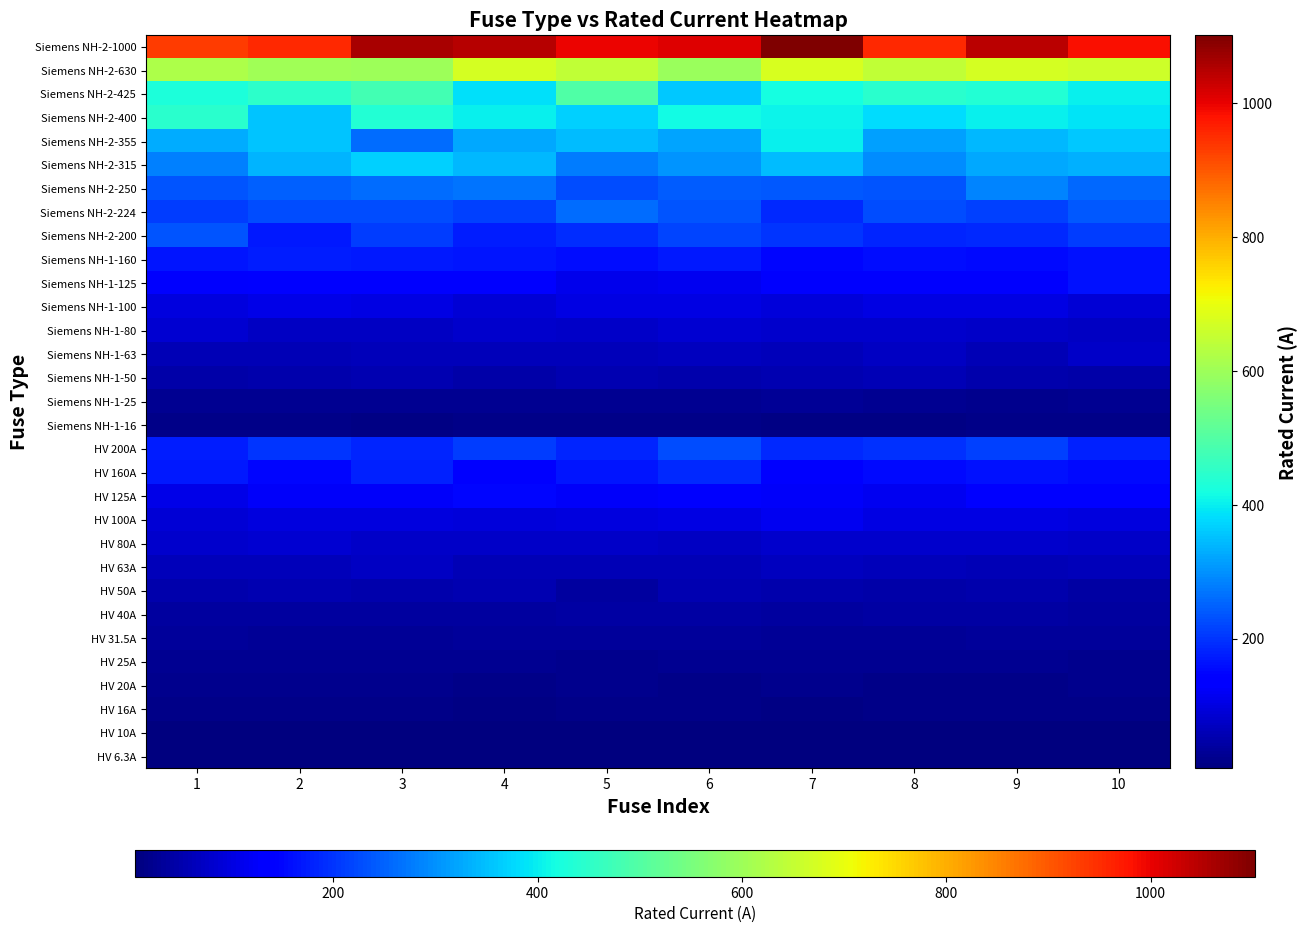

Reading right to left, extract all data points from this chart.

HV 6.3A: 10=6.6	9=6.1	8=6.7	7=7.1	6=6.2	5=6.2	4=7.1	3=6.6	2=6.2	1=6.6
HV 10A: 10=8.9	9=9.3	8=10.3	7=9.2	6=9.6	5=8.6	4=8.5	3=10.2	2=9.6	1=9.6
HV 16A: 10=15.6	9=15.2	8=16.5	7=14.5	6=16.1	5=15.3	4=14.2	3=16.1	2=15.7	1=17.9
HV 20A: 10=20.3	9=17.9	8=16.9	7=20.3	6=18.0	5=21.3	4=18.3	3=20.0	2=23.0	1=19.0
HV 25A: 10=21.5	9=25.7	8=27.1	7=24.1	6=23.6	5=22.0	4=24.4	3=24.8	2=25.3	1=26.5
HV 31.5A: 10=34.0	9=32.3	8=30.7	7=29.4	6=33.8	5=34.1	4=33.0	3=29.8	2=30.5	1=32.3
HV 40A: 10=37.9	9=41.2	8=43.2	7=39.8	6=44.3	5=42.6	4=36.2	3=36.5	2=39.4	1=38.5
HV 50A: 10=42.0	9=50.4	8=48.8	7=50.3	6=53.3	5=39.5	4=56.3	3=49.9	2=56.2	1=51.4
HV 63A: 10=65.6	9=60.3	8=64.7	7=67.6	6=60.5	5=58.9	4=60.4	3=70.4	2=64.8	1=61.9
HV 80A: 10=78.5	9=80.0	8=81.7	7=81.9	6=70.6	5=77.5	4=77.9	3=75.5	2=86.2	1=80.6
HV 100A: 10=99.4	9=102.1	8=101.4	7=115.1	6=103.2	5=98.7	4=93.6	3=97.3	2=96.6	1=88.7
HV 125A: 10=132.5	9=136.4	8=113.3	7=124.7	6=128.0	5=123.1	4=149.6	3=125.6	2=124.7	1=105.8
HV 160A: 10=153.6	9=161.3	8=152.8	7=147.3	6=188.0	5=167.5	4=142.1	3=178.0	2=148.4	1=170.1
HV 200A: 10=180.3	9=213.0	8=194.8	7=187.5	6=224.8	5=185.3	4=207.6	3=183.0	2=201.1	1=175.2
Siemens NH-1-16: 10=16.4	9=16.7	8=14.3	7=14.4	6=17.0	5=16.3	4=16.2	3=13.9	2=17.7	1=16.3
Siemens NH-1-25: 10=26.3	9=22.6	8=25.9	7=28.7	6=23.6	5=25.6	4=25.5	3=23.6	2=25.7	1=25.5
Siemens NH-1-50: 10=47.0	9=49.0	8=57.6	7=53.3	6=51.7	5=53.9	4=46.7	3=54.6	2=53.1	1=46.1
Siemens NH-1-63: 10=76.7	9=61.7	8=70.3	7=63.1	6=67.2	5=64.4	4=64.7	3=62.6	2=58.9	1=58.5
Siemens NH-1-80: 10=70.3	9=74.6	8=79.5	7=83.0	6=84.6	5=78.6	4=83.1	3=73.1	2=74.5	1=84.0
Siemens NH-1-100: 10=90.9	9=100.5	8=101.2	7=92.9	6=103.1	5=101.4	4=90.0	3=101.7	2=106.9	1=96.4
Siemens NH-1-125: 10=163.5	9=130.2	8=130.1	7=130.2	6=115.6	5=111.2	4=135.5	3=135.8	2=130.6	1=128.6
Siemens NH-1-160: 10=161.0	9=153.8	8=157.0	7=150.1	6=169.7	5=156.0	4=168.3	3=172.2	2=174.5	1=167.3
Siemens NH-2-200: 10=210.9	9=188.6	8=182.8	7=201.0	6=217.4	5=192.4	4=174.2	3=211.0	2=170.1	1=237.0
Siemens NH-2-224: 10=239.3	9=212.1	8=227.3	7=187.7	6=235.4	5=262.4	4=212.3	3=224.8	2=227.9	1=210.9
Siemens NH-2-250: 10=258.1	9=285.3	8=236.9	7=240.5	6=243.3	5=226.0	4=267.3	3=260.1	2=247.7	1=234.1
Siemens NH-2-315: 10=334.5	9=326.2	8=297.2	7=346.9	6=302.8	5=276.7	4=341.0	3=368.5	2=338.1	1=283.2
Siemens NH-2-355: 10=358.7	9=342.5	8=314.4	7=401.4	6=319.6	5=347.8	4=325.9	3=262.9	2=353.3	1=328.7
Siemens NH-2-400: 10=387.7	9=402.2	8=380.8	7=406.4	6=414.8	5=368.6	4=400.3	3=437.2	2=354.1	1=446.1
Siemens NH-2-425: 10=403.8	9=434.6	8=445.0	7=419.8	6=358.6	5=497.5	4=382.9	3=478.9	2=447.5	1=428.9
Siemens NH-2-630: 10=661.7	9=671.0	8=645.5	7=675.3	6=595.1	5=648.0	4=672.8	3=600.3	2=605.2	1=619.5
Siemens NH-2-1000: 10=983.8	9=1043.8	8=952.7	7=1102.2	6=1009.4	5=998.3	4=1048.8	3=1059.8	2=955.2	1=933.7